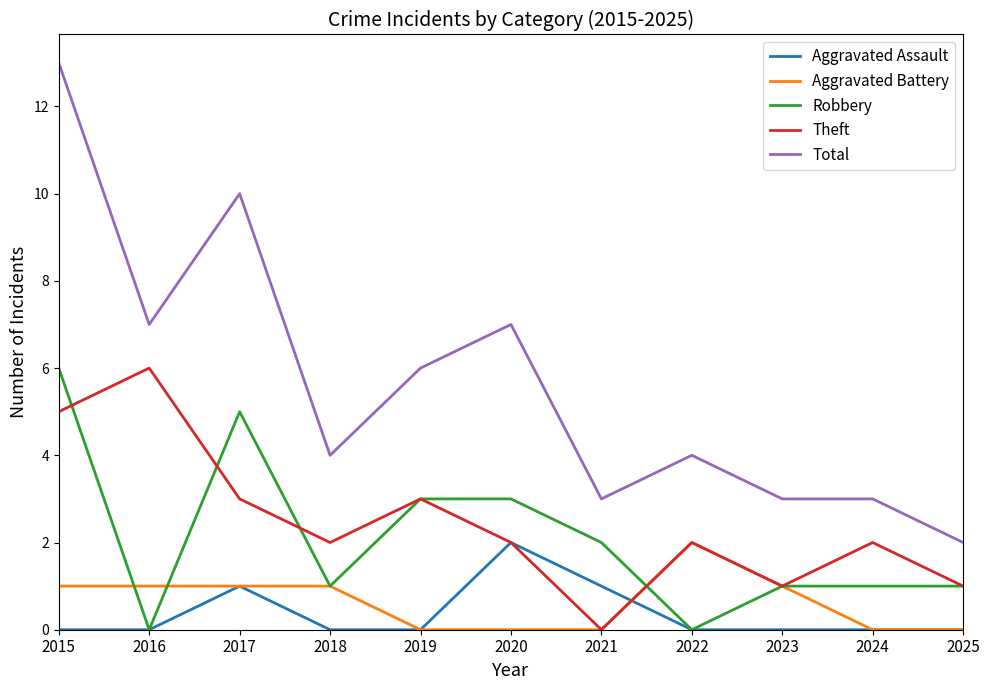

Count the Robbery values in the range 1 to 3.

7